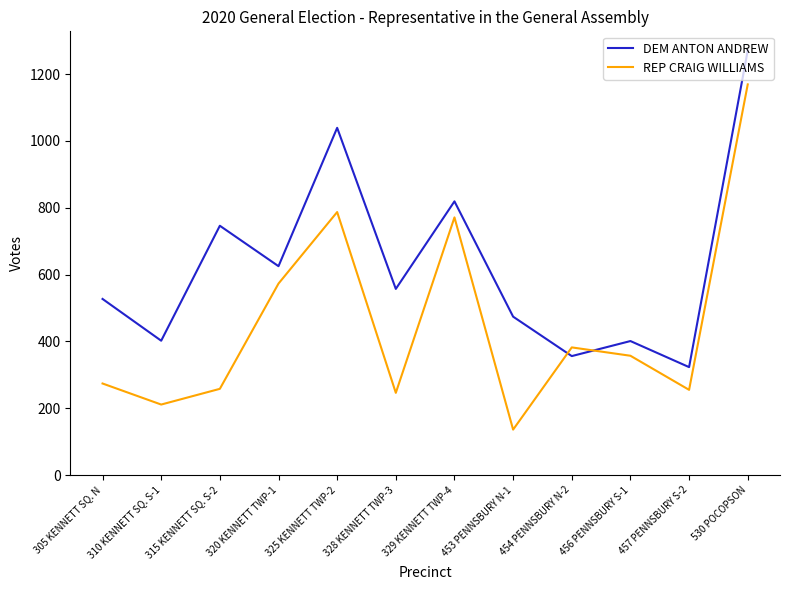

True or false: DEM ANTON ANDREW has a value of 895 at 328 KENNETT TWP-3.

False